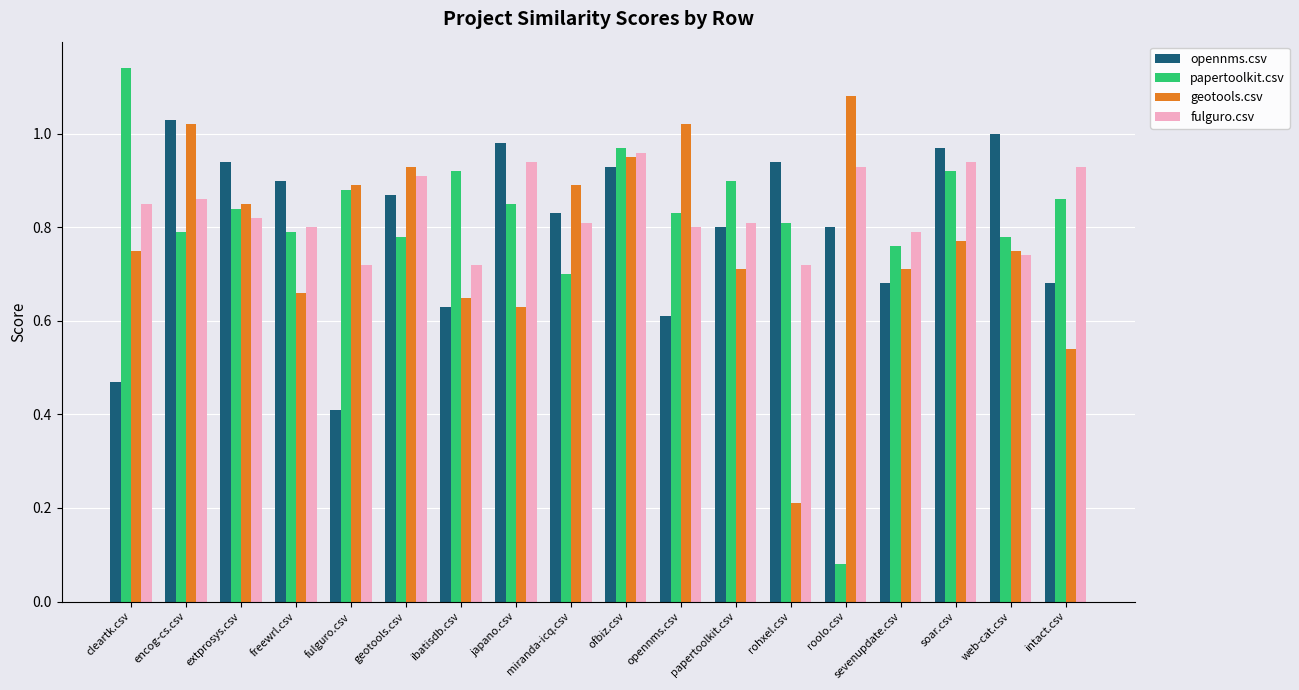

How many series are shown in this chart?

4